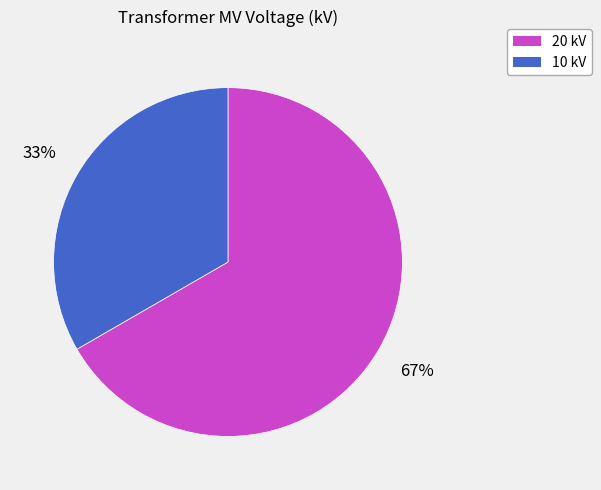

To the nearest percent, what is the average slice percentage?

50%